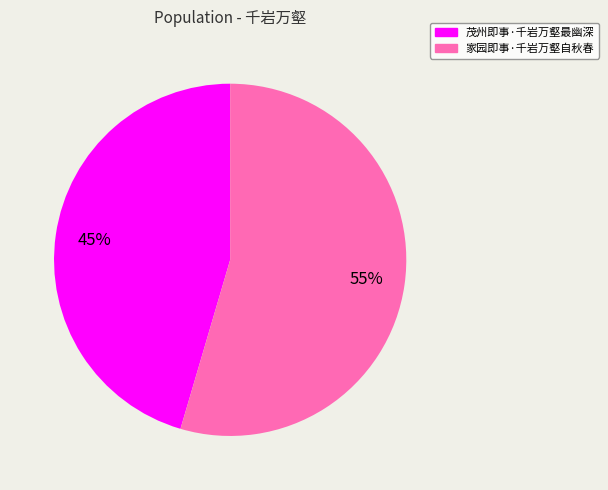

Is there a majority slice in this chart?

Yes